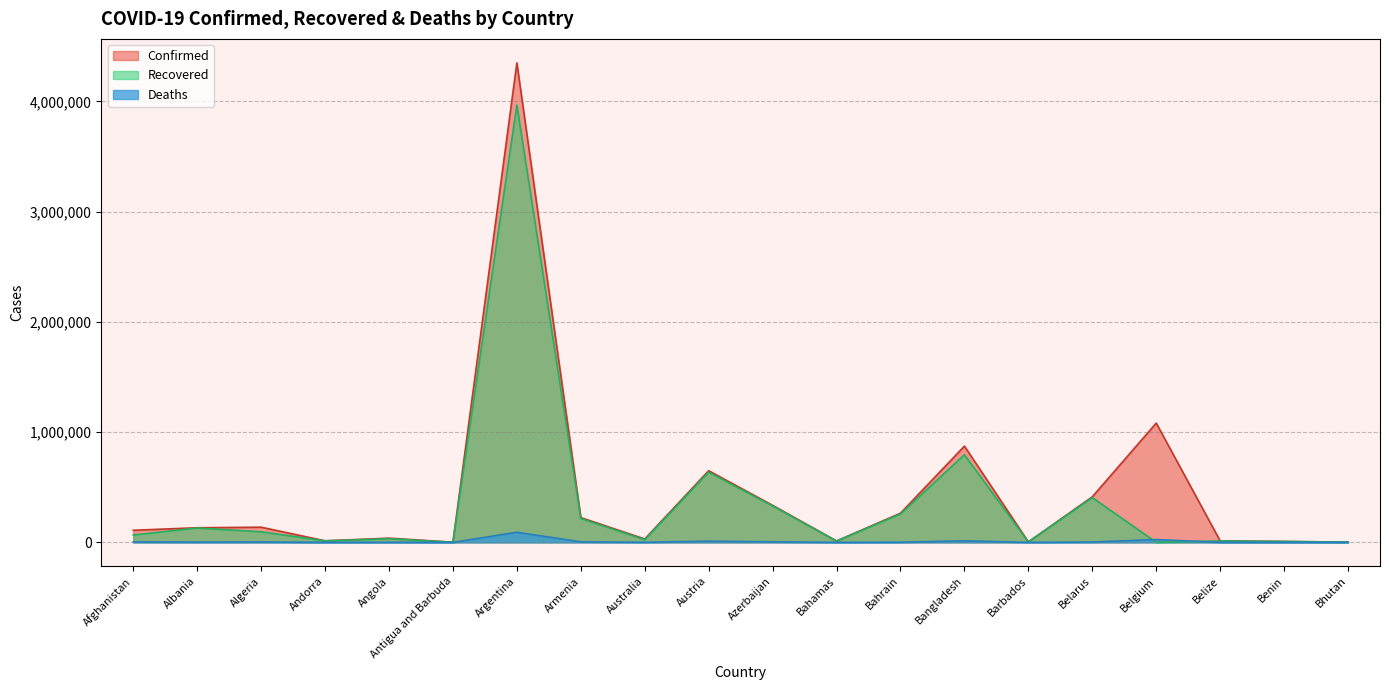

Reading left to right, transcribe all the data shown in this chart.

Confirmed: 109532	132499	137403	13877	38091	1263	4350564	224635	30424	649922	335676	12407	264405	872935	4057	413139	1081908	13104	8170	2006
Recovered: 66799	129966	95599	13694	32340	1221	3967633	216423	23763	636923	329870	11393	257757	794783	3992	405909	0	12595	8000	1737
Deaths: 4452	2455	3669	127	881	42	91438	4505	910	10697	4965	244	1334	13868	47	3082	25152	329	104	1